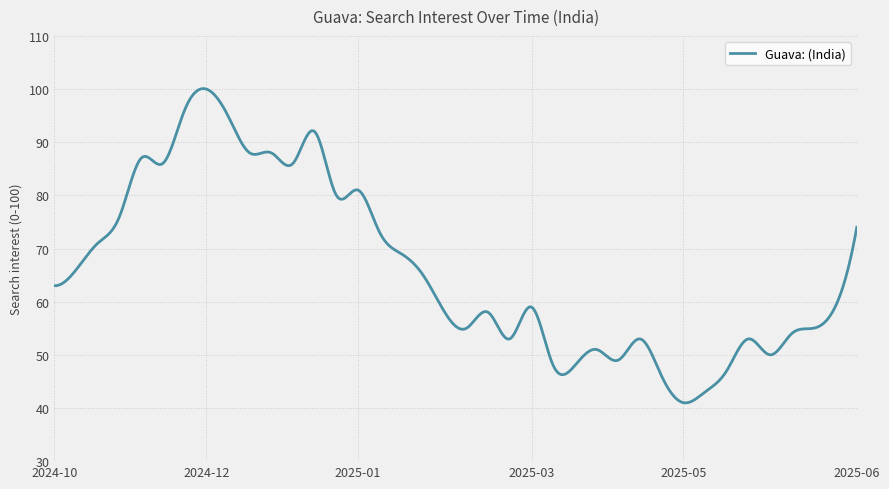

What is the maximum value shown in the chart?

100.1